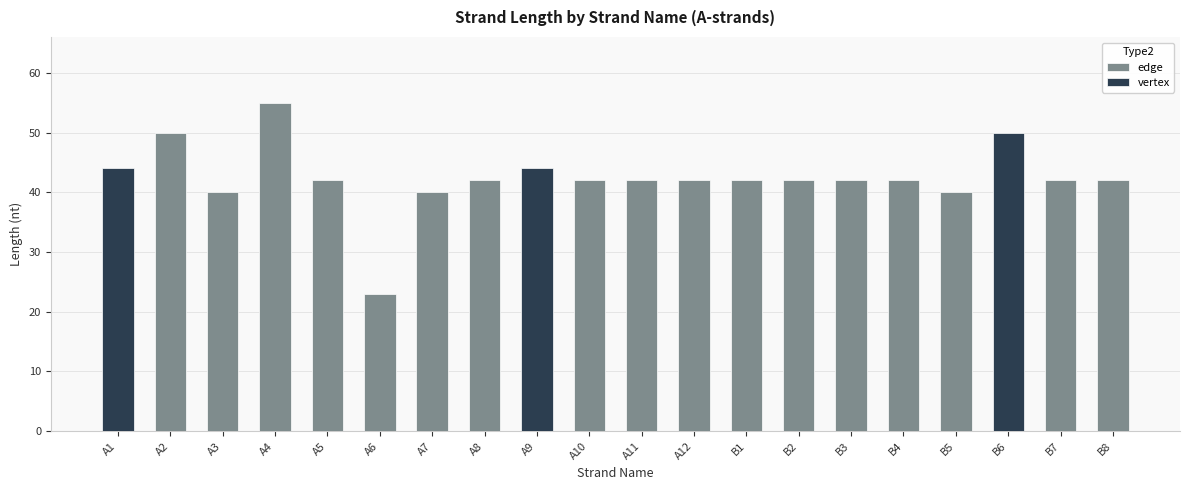

Is the value of vertex at B7 greater than the value of edge at B4?

No